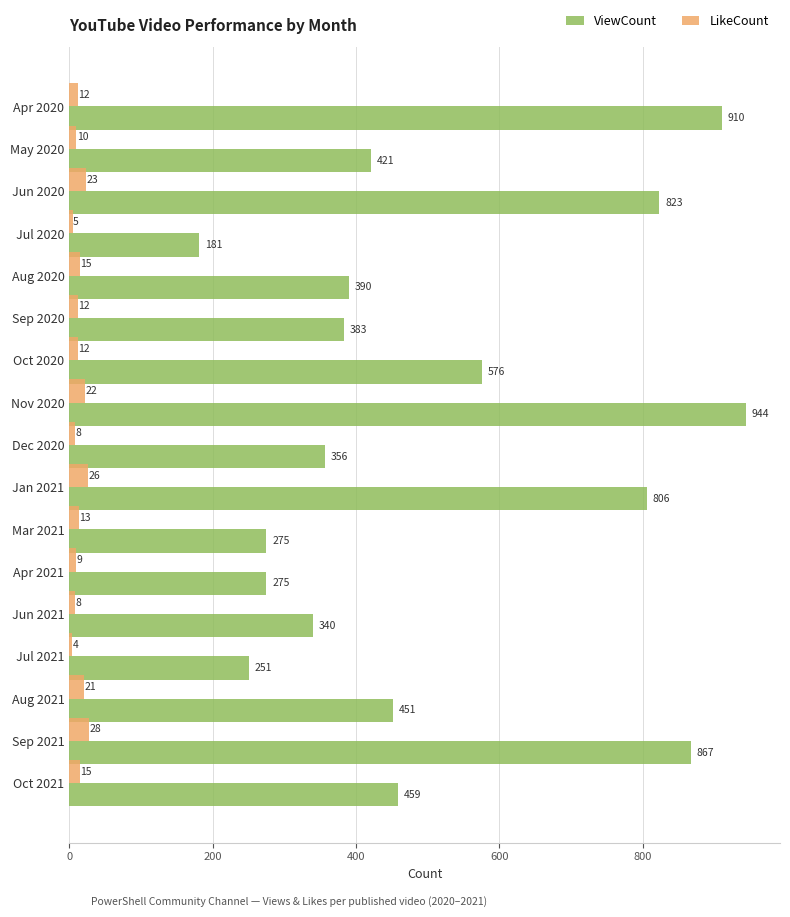

Which series has the widest spread of values?

ViewCount